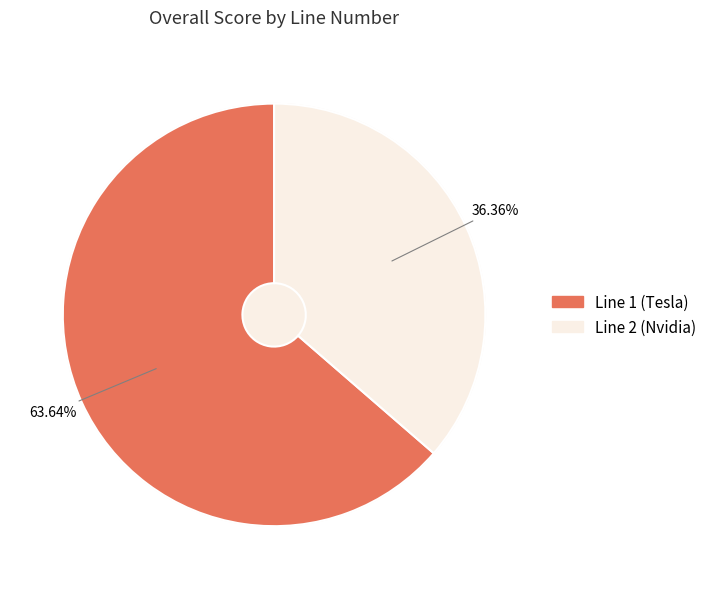

What is the majority slice?

1